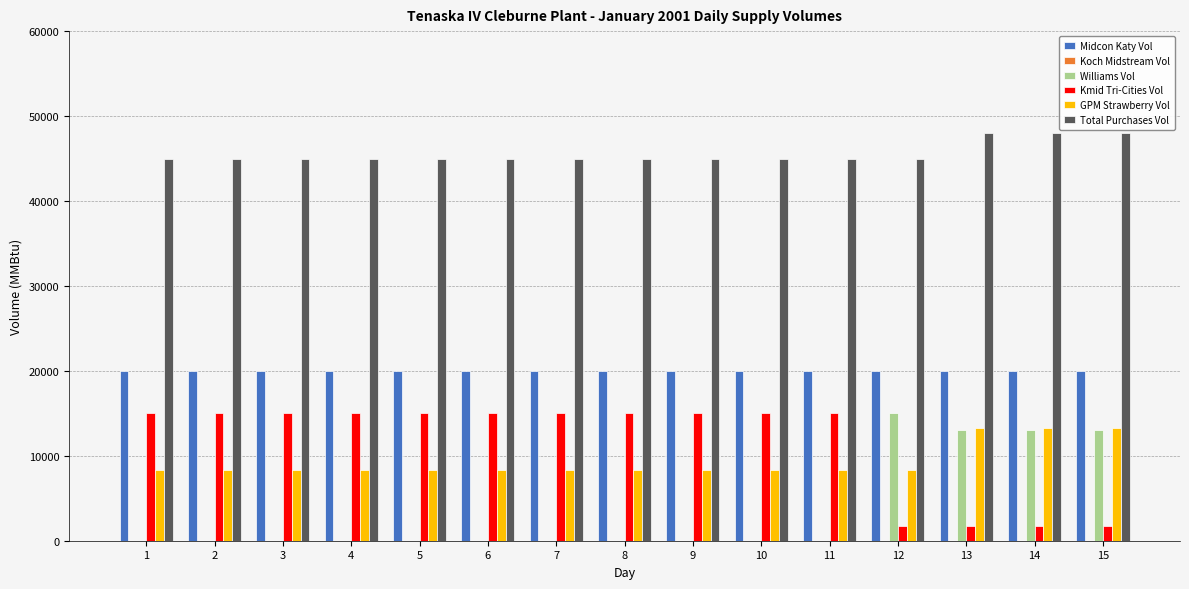

What is the greatest value displayed?

48000